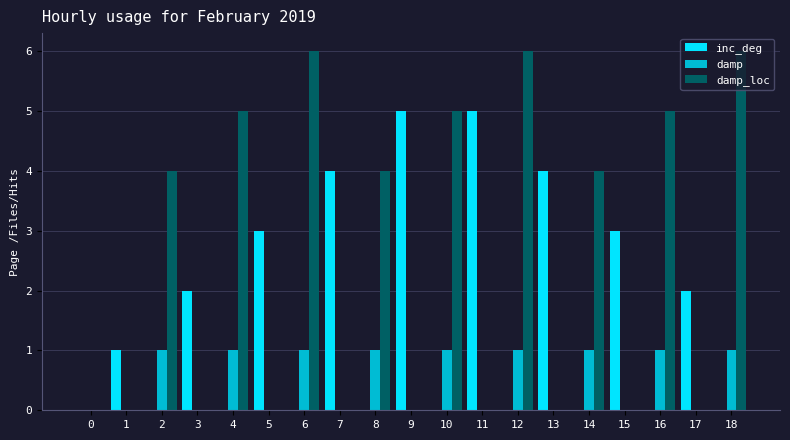

Reading right to left, list all the values displayed in this chart.

inc_deg: 18=0	17=2	16=0	15=3	14=0	13=4	12=0	11=5	10=0	9=5	8=0	7=4	6=0	5=3	4=0	3=2	2=0	1=1	0=0
damp: 18=1	17=0	16=1	15=0	14=1	13=0	12=1	11=0	10=1	9=0	8=1	7=0	6=1	5=0	4=1	3=0	2=1	1=0	0=0
damp_loc: 18=6	17=0	16=5	15=0	14=4	13=0	12=6	11=0	10=5	9=0	8=4	7=0	6=6	5=0	4=5	3=0	2=4	1=0	0=0